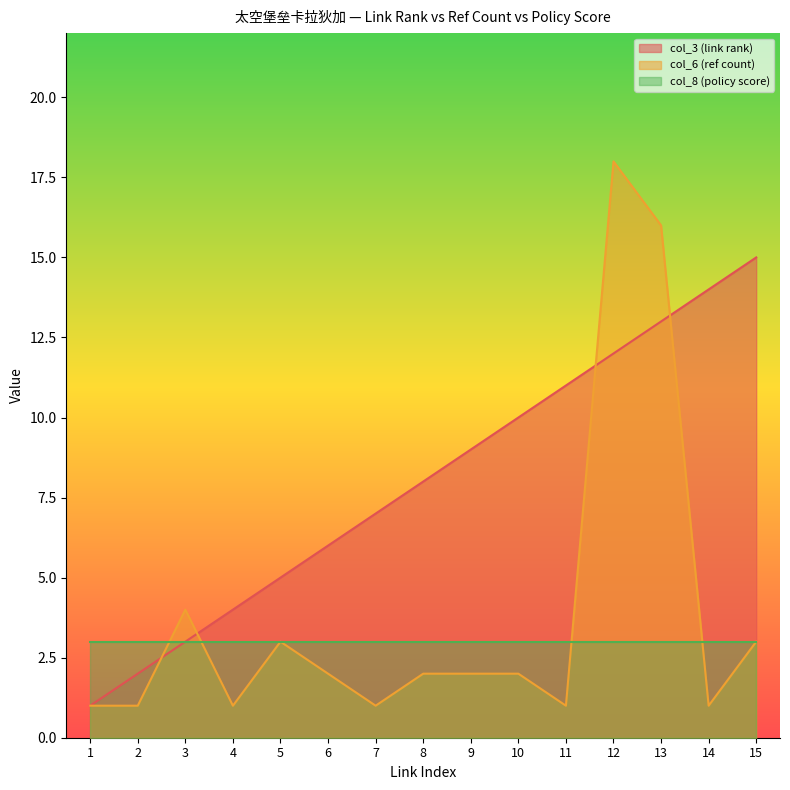

Rank the categories by col_6 (ref count) value from highest to lowest.

12, 13, 3, 5, 15, 6, 8, 9, 10, 1, 2, 4, 7, 11, 14